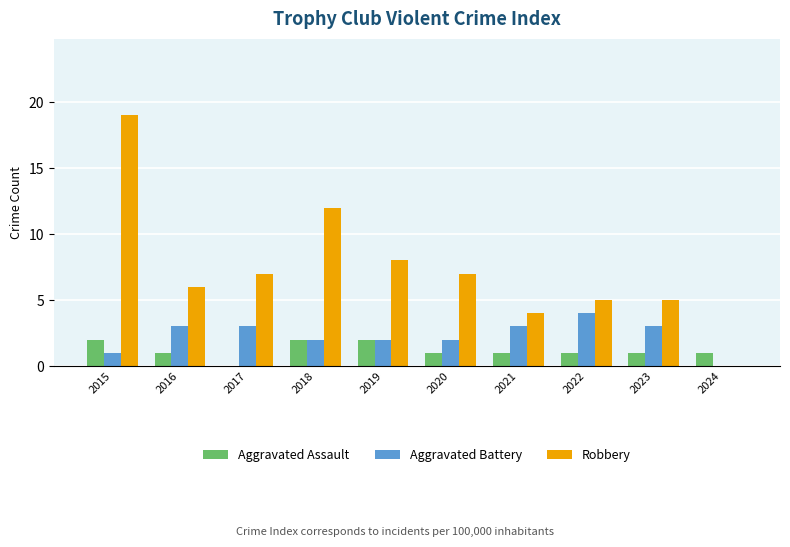

How many categories are shown in the chart?

10